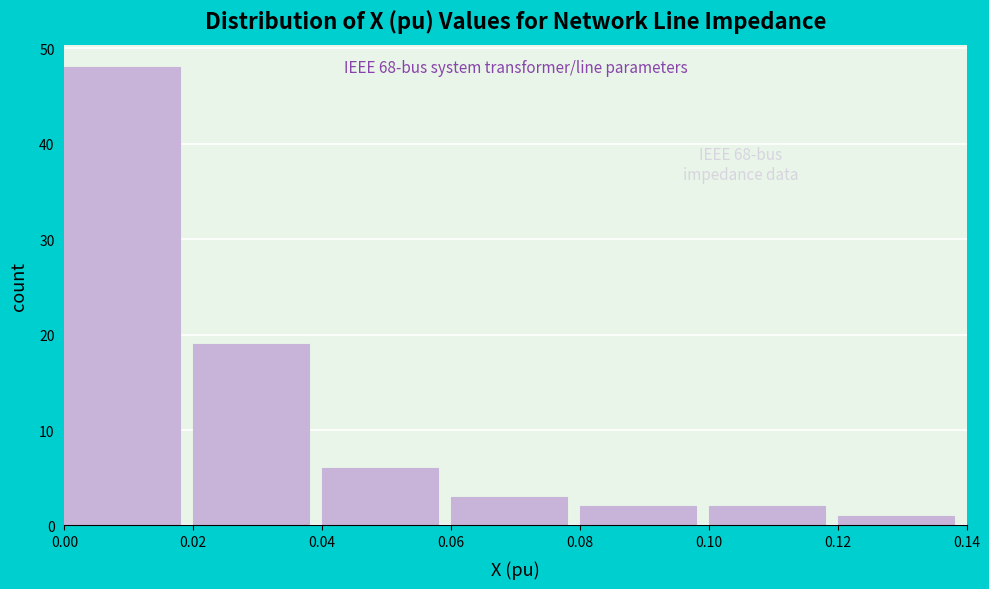

Which range on the x-axis has the tallest bar?

0.00 to 0.02